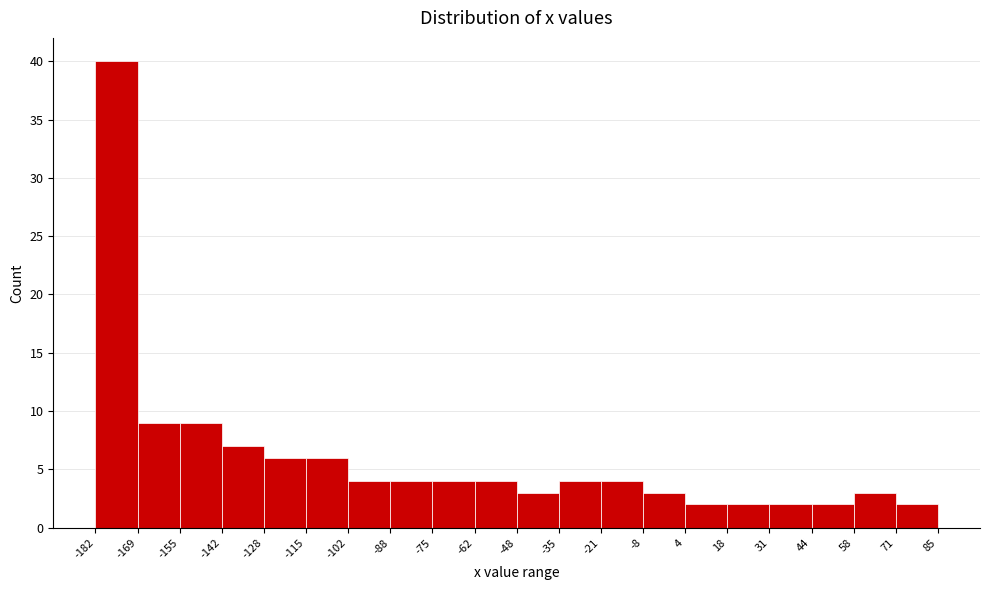

What is the height of the bar covering -21 to -8 on the x-axis? The values are not printed on the chart, so give them approximately, as read against the axis.

4